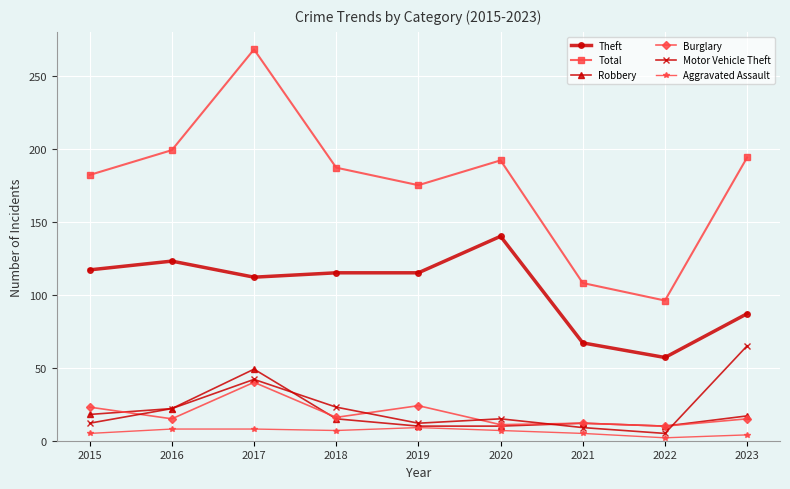

What is the sum of the Motor Vehicle Theft values at 2021 and 2016?

31